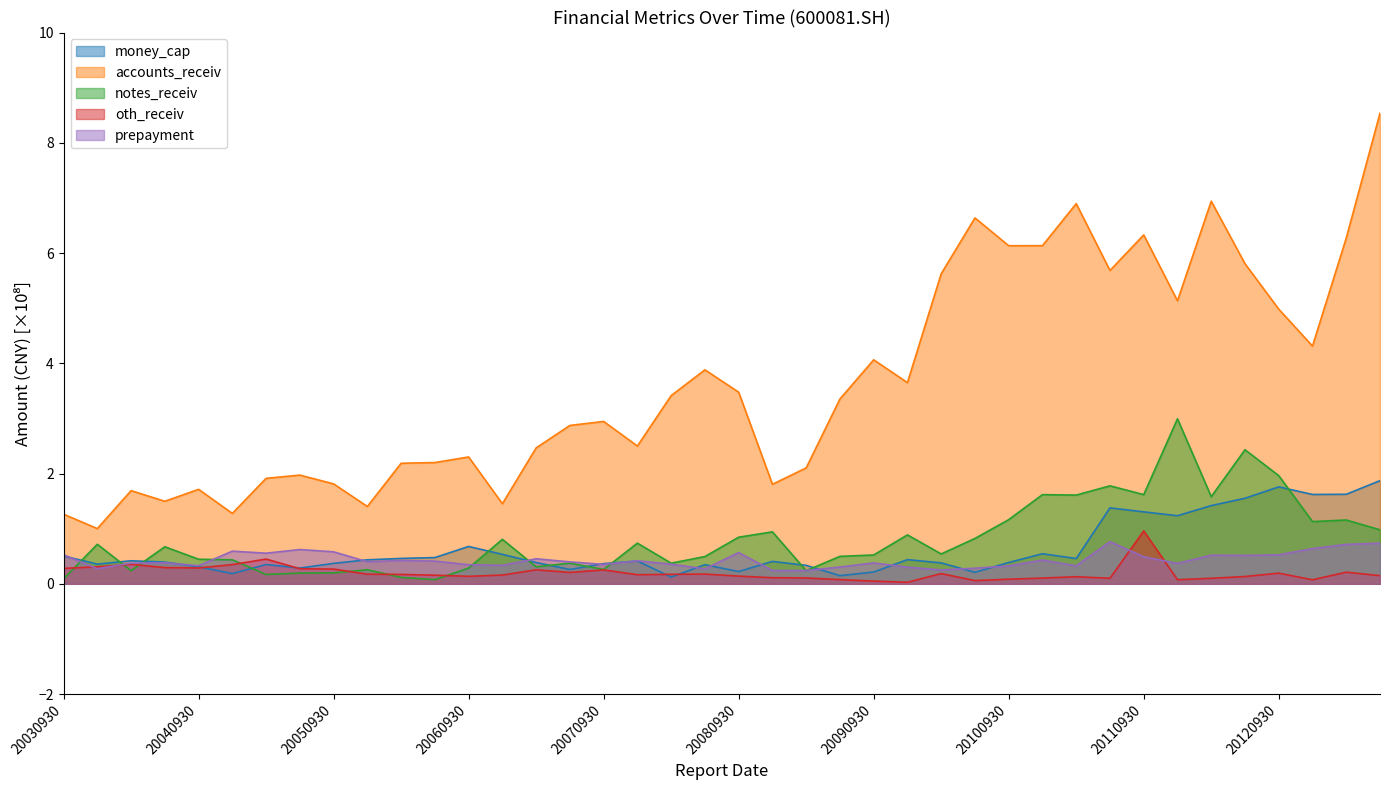

Where is the first local minimum for accounts_receiv?

20031231